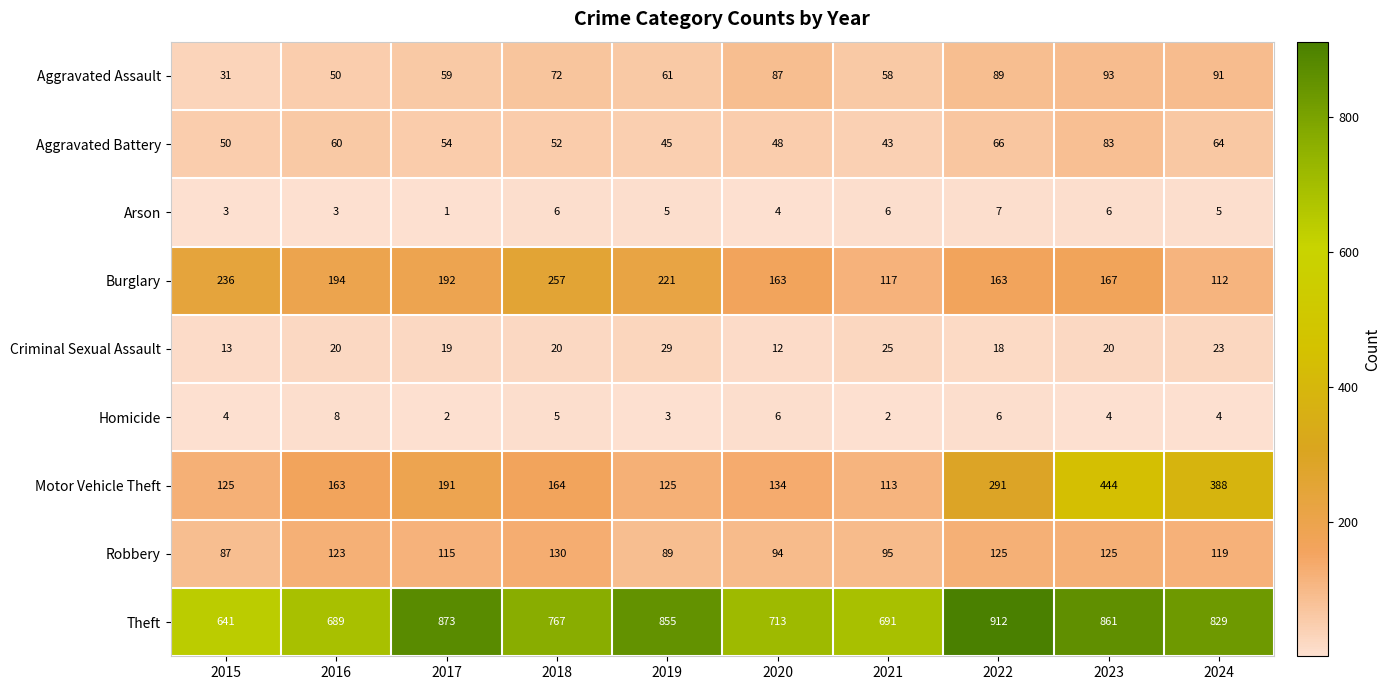

What is the average value of the Aggravated Assault series?

69